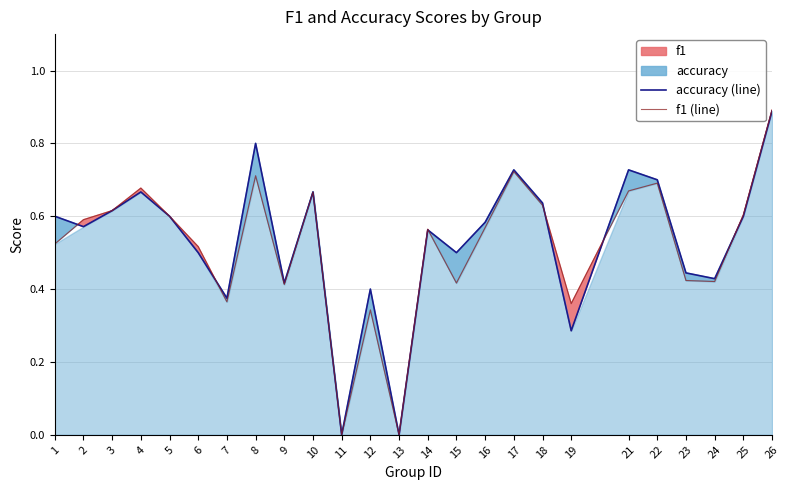

Which series has the largest total across all categories?

accuracy (line)